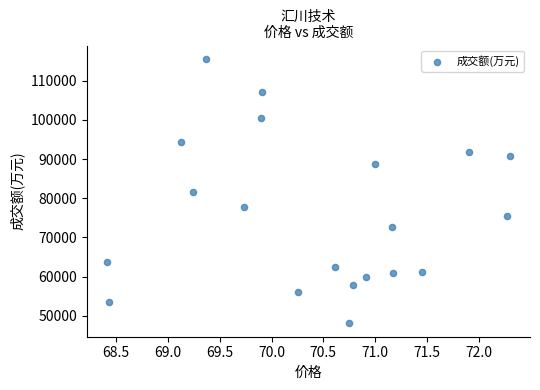

What is the range of Y values (max minus min)?

67582